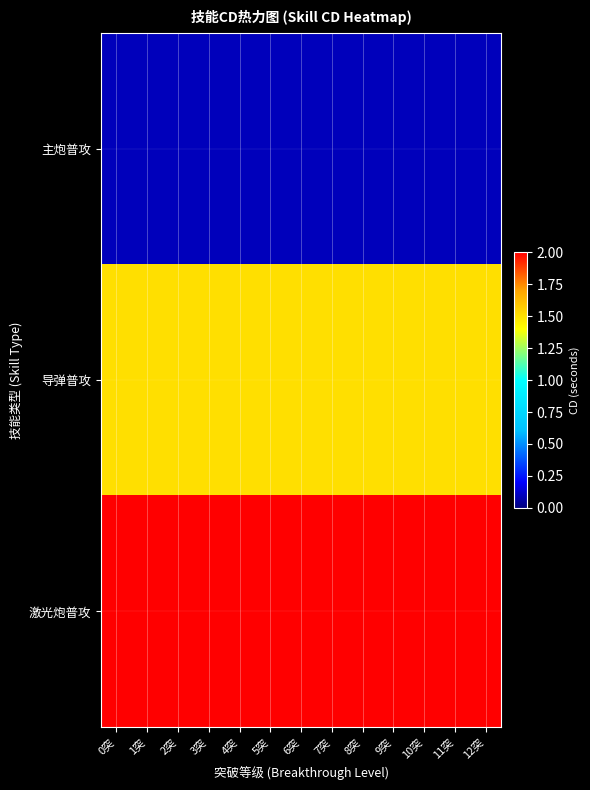

List the series in order of their peak value, lowest first.

主炮普攻, 导弹普攻, 激光炮普攻